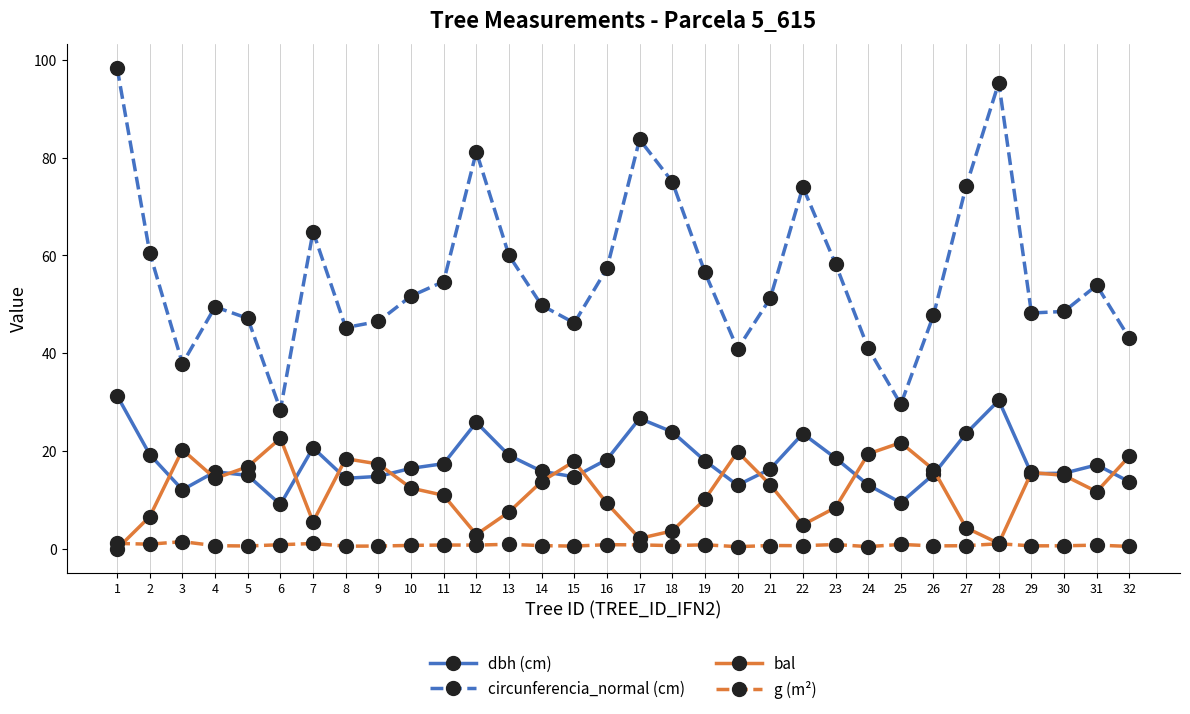

What is the minimum value for dbh (cm)?

9.1